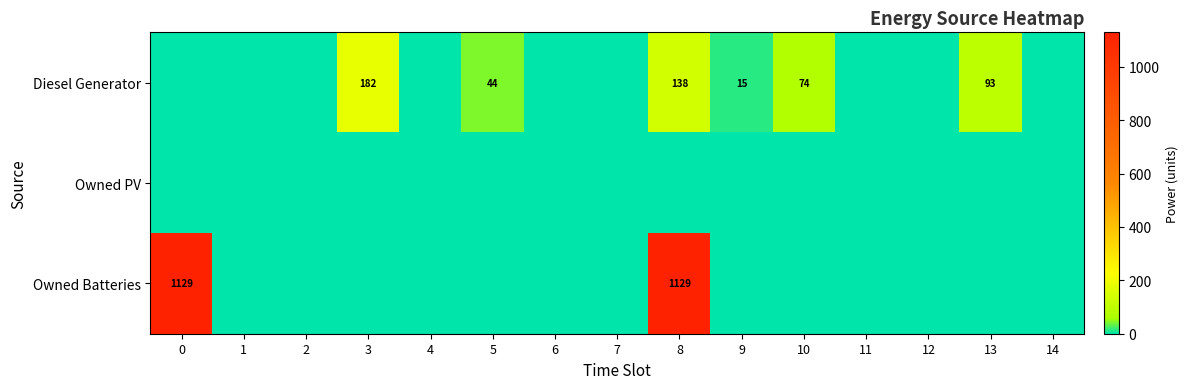

How many categories are shown in the chart?

15